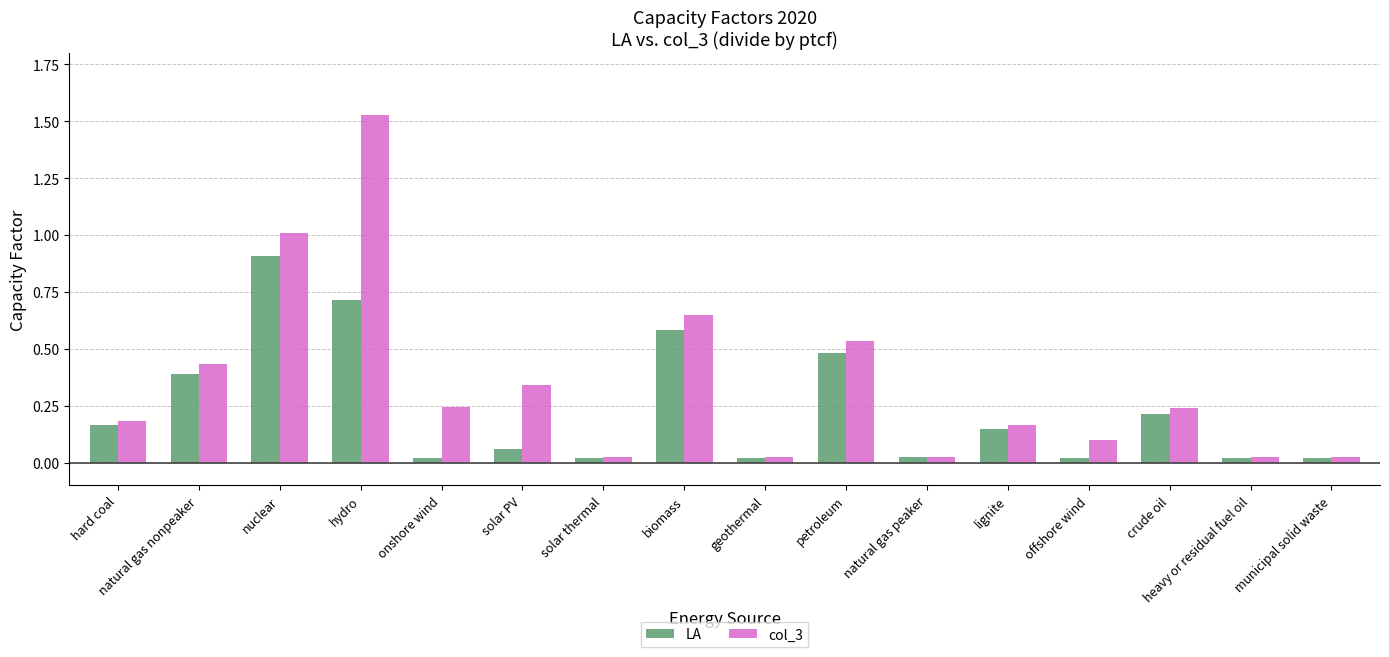

How many bars are there in total?

32